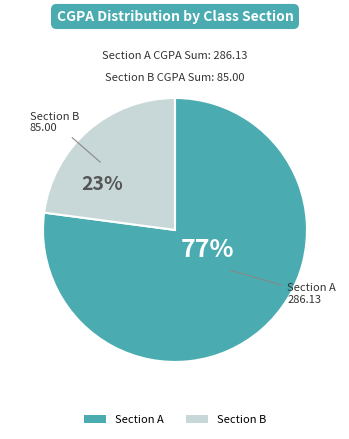

Is there any slice that represents more than half of the pie?

Yes